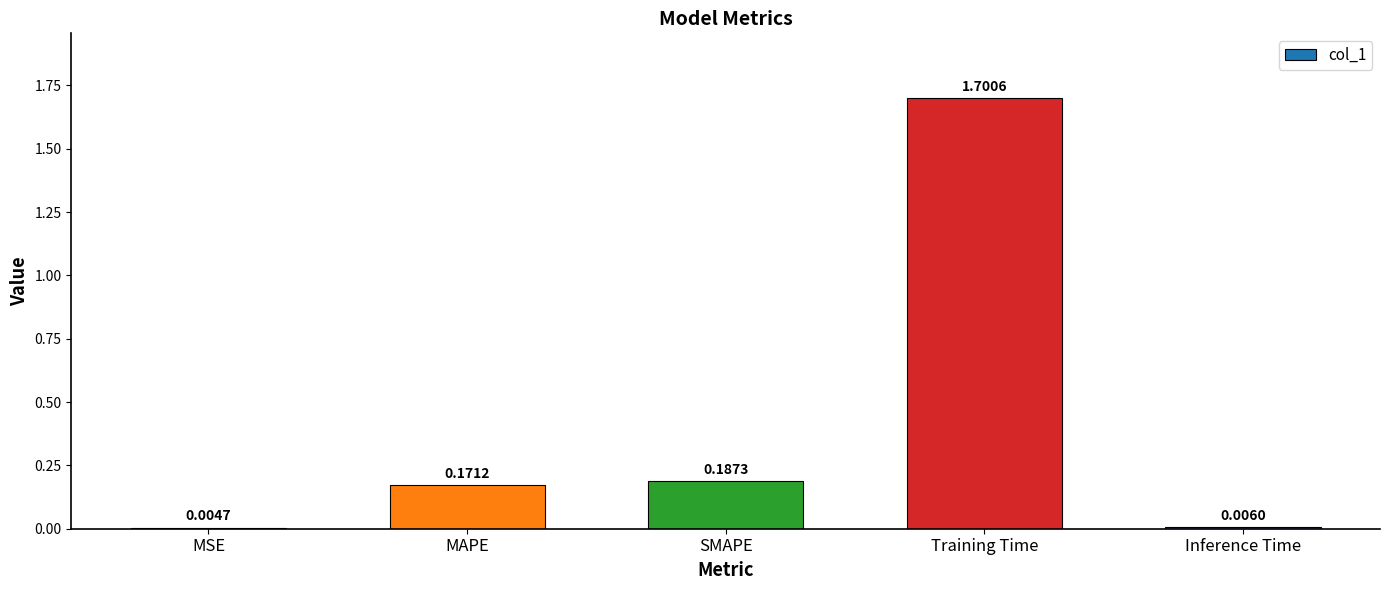

What is the change in value from MAPE to Training Time?

+1.5